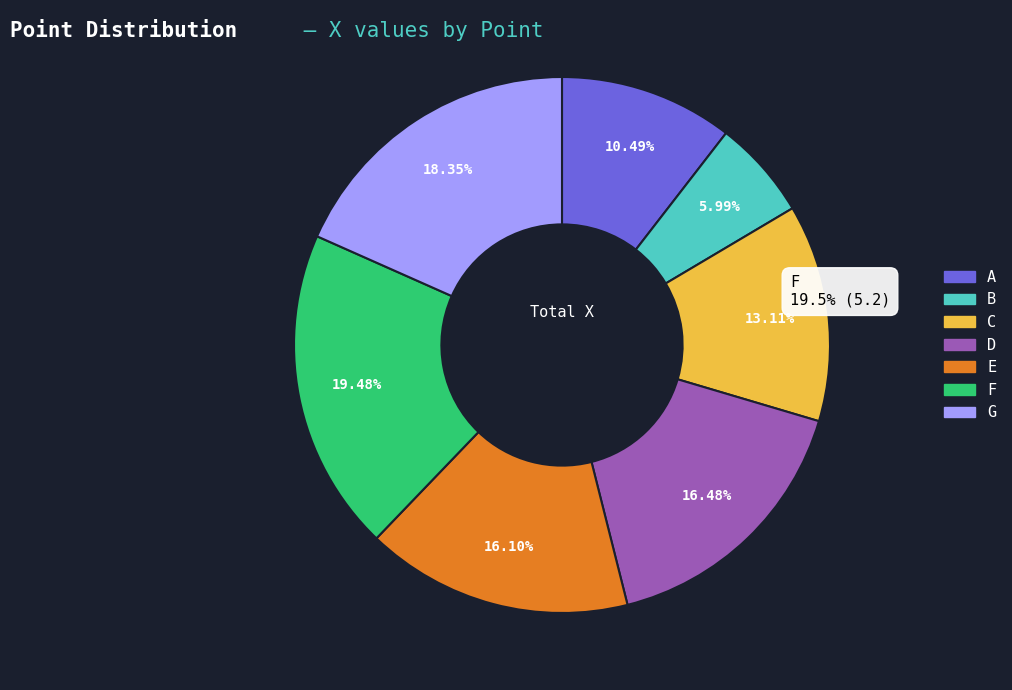

Approximately how many times larger is the value at C compared to G?

0.7